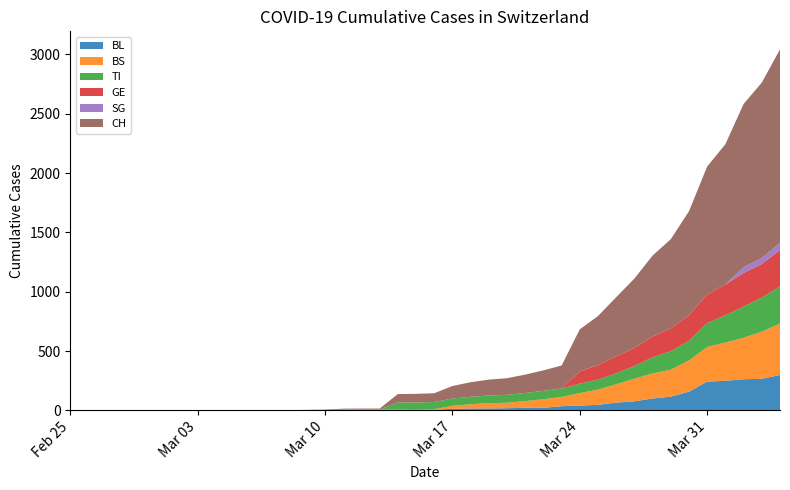

Reading right to left, extract all data points from this chart.

BL: 39=298	38=266	37=262	36=249	35=242	34=158	33=115	32=100	31=76	30=65	29=46	28=40	27=35	26=21	25=21	24=18	23=16	22=16	21=13	20=5	19=5	18=2	17=2	16=2	15=2	14=2	13=1	12=0	11=0	10=0	9=0	8=0	7=0	6=0	5=0	4=0	3=0	2=0	1=0	0=0
BS: 39=434	38=397	37=350	36=323	35=292	34=263	33=228	32=211	31=191	30=155	29=128	28=105	27=78	26=73	25=57	24=46	23=44	22=36	21=25	20=4	19=0	18=4	17=4	16=4	15=4	14=0	13=0	12=0	11=0	10=0	9=0	8=0	7=0	6=0	5=0	4=0	3=0	2=0	1=0	0=0
TI: 39=314	38=287	37=263	36=229	35=202	34=165	33=155	32=136	31=107	30=91	29=85	28=80	27=71	26=70	25=68	24=67	23=65	22=62	21=62	20=61	19=61	18=61	17=0	16=0	15=0	14=0	13=0	12=0	11=0	10=0	9=0	8=0	7=0	6=0	5=0	4=0	3=0	2=0	1=0	0=0
GE: 39=305	38=284	37=283	36=260	35=241	34=216	33=193	32=175	31=153	30=144	29=122	28=103	27=0	26=0	25=0	24=0	23=0	22=0	21=0	20=0	19=0	18=0	17=0	16=0	15=0	14=0	13=0	12=0	11=0	10=0	9=0	8=0	7=0	6=0	5=0	4=0	3=0	2=0	1=0	0=0
SG: 39=62	38=50	37=49	36=0	35=0	34=0	33=0	32=0	31=0	30=0	29=0	28=0	27=0	26=0	25=0	24=0	23=0	22=0	21=0	20=0	19=0	18=0	17=0	16=0	15=0	14=0	13=0	12=0	11=0	10=0	9=0	8=0	7=0	6=0	5=0	4=0	3=0	2=0	1=0	0=0
CH: 39=1630	38=1479	37=1376	36=1183	35=1079	34=877	33=752	32=683	31=584	30=499	29=414	28=355	27=194	26=173	25=155	24=140	23=134	22=123	21=105	20=74	19=73	18=70	17=9	16=9	15=8	14=4	13=3	12=1	11=1	10=1	9=0	8=0	7=0	6=0	5=0	4=0	3=0	2=0	1=0	0=0